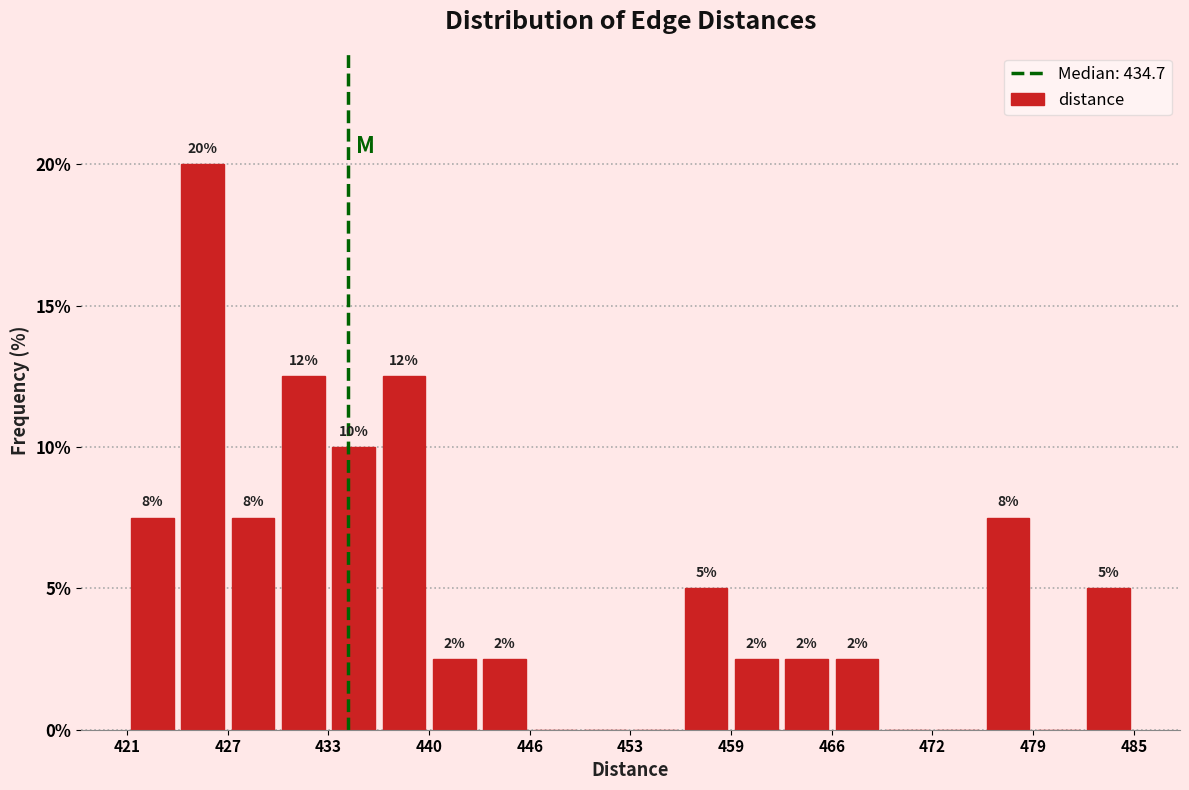

Around what value on the x-axis is the tallest bar? Give the approximate position of its centre, as read against the axis.

425